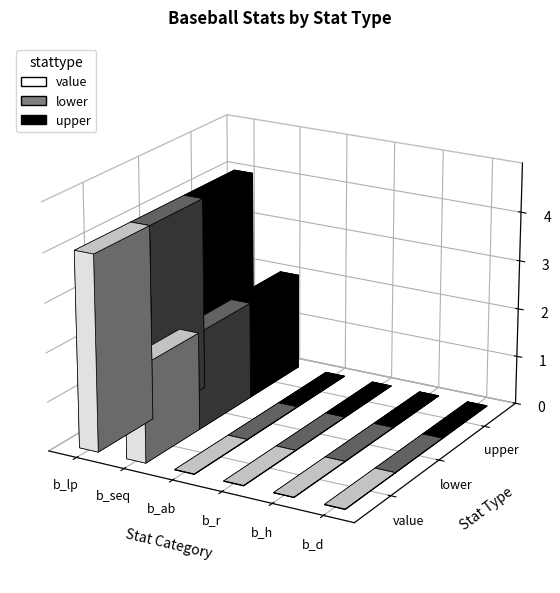

At b_ab, list the series in order from smallest to largest.

value, lower, upper